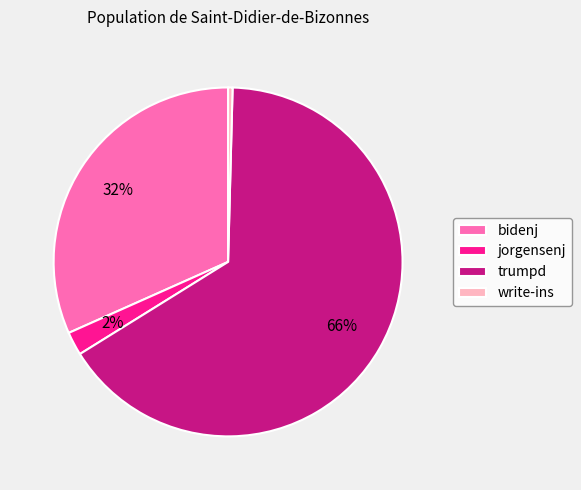

Approximately how many times larger is the value at jorgensenj compared to write-ins?

5.3